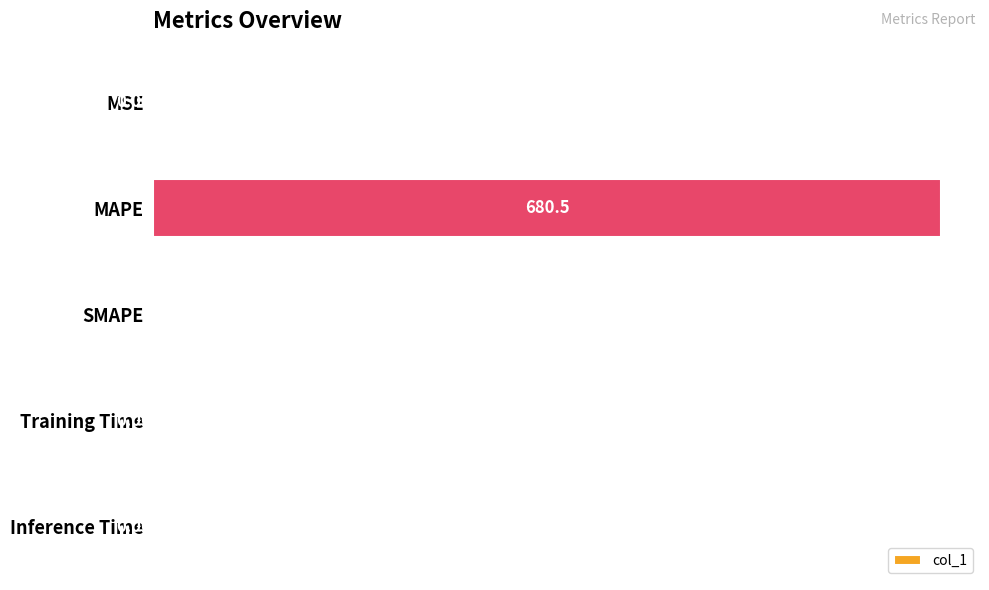

What is the change in value from MAPE to Training Time?

-680.5